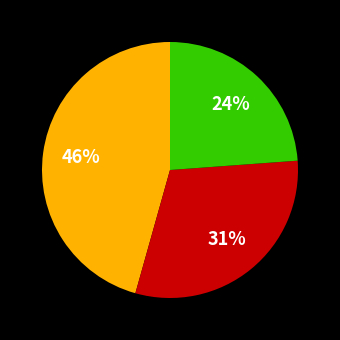

To the nearest percent, what is the average slice percentage?

33%